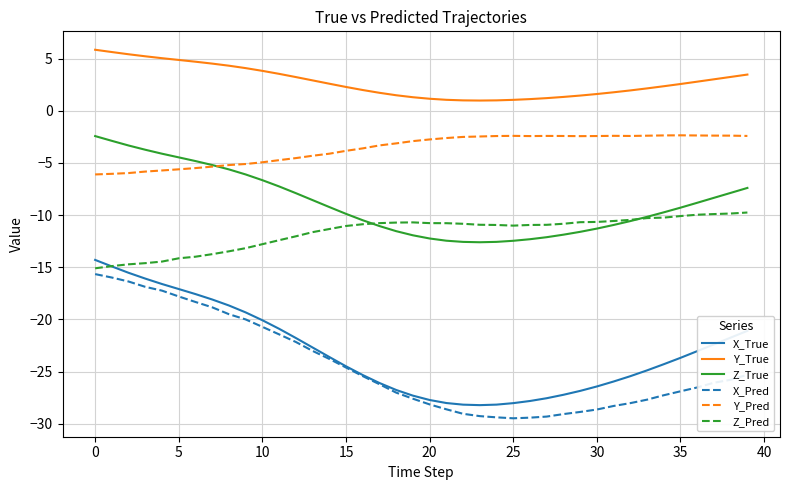

True or false: Y_Pred has more than 0 points higher than both neighbors.

True